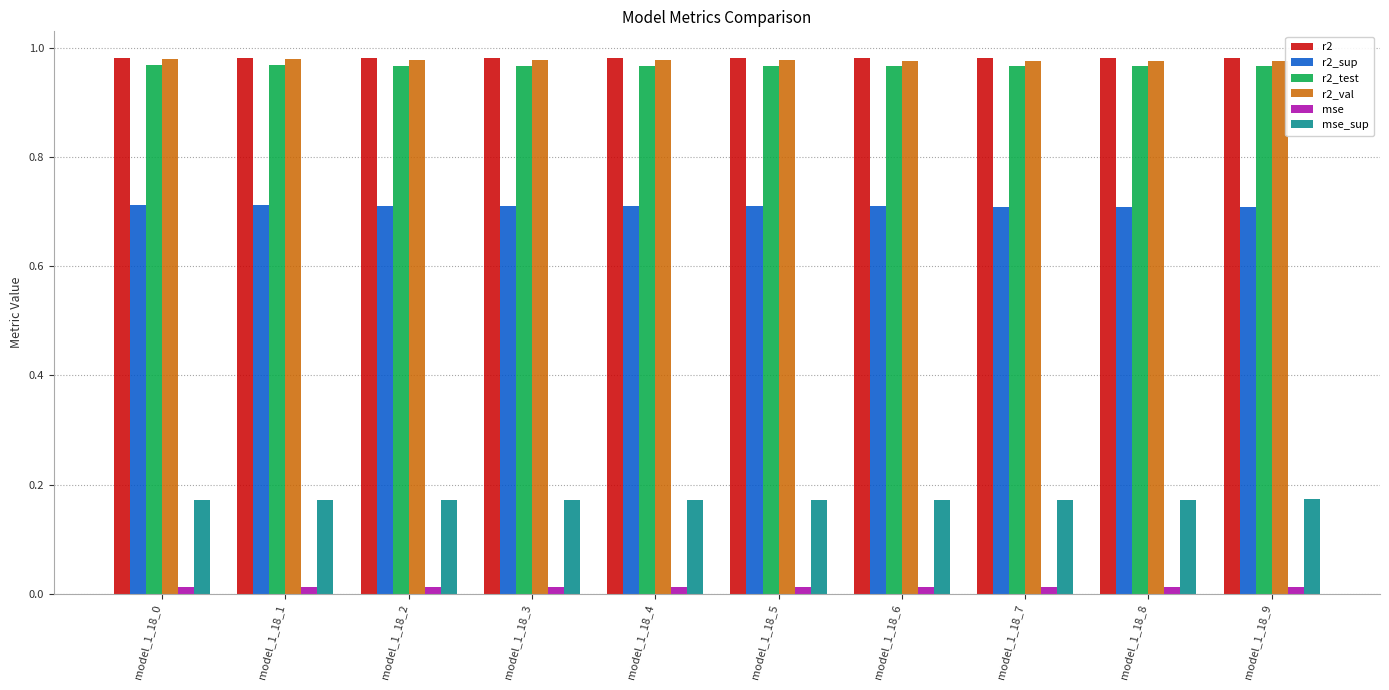

The r2_sup series shows 0.7 at model_1_18_3. True or false?

True